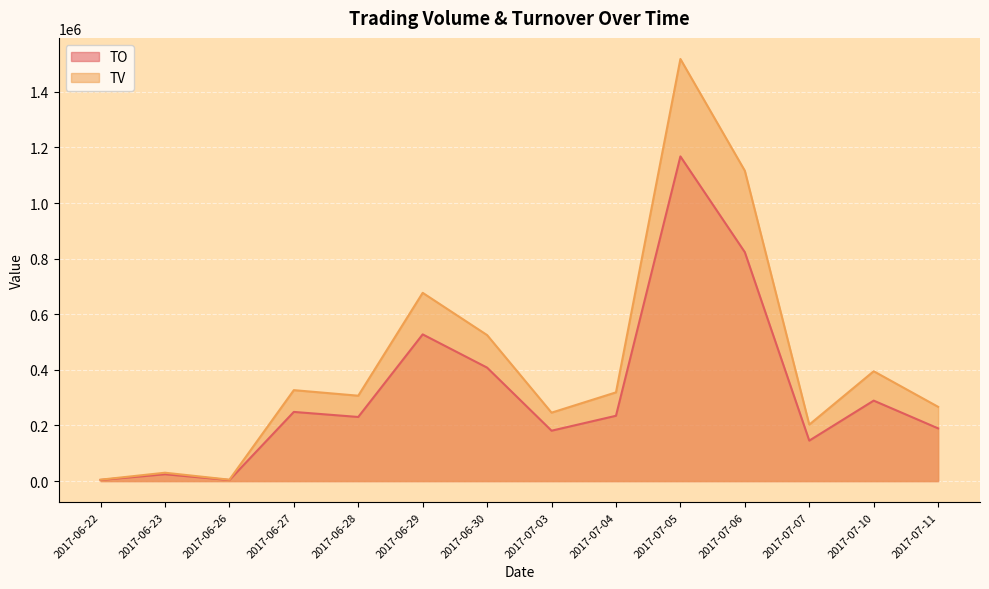

At which label does TO first exceed 234800?

2017-06-27